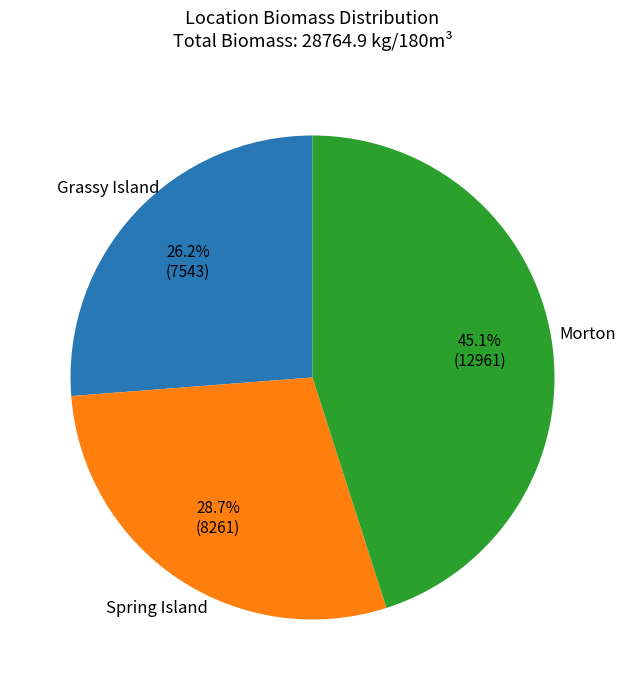

Is there a majority slice in this chart?

No